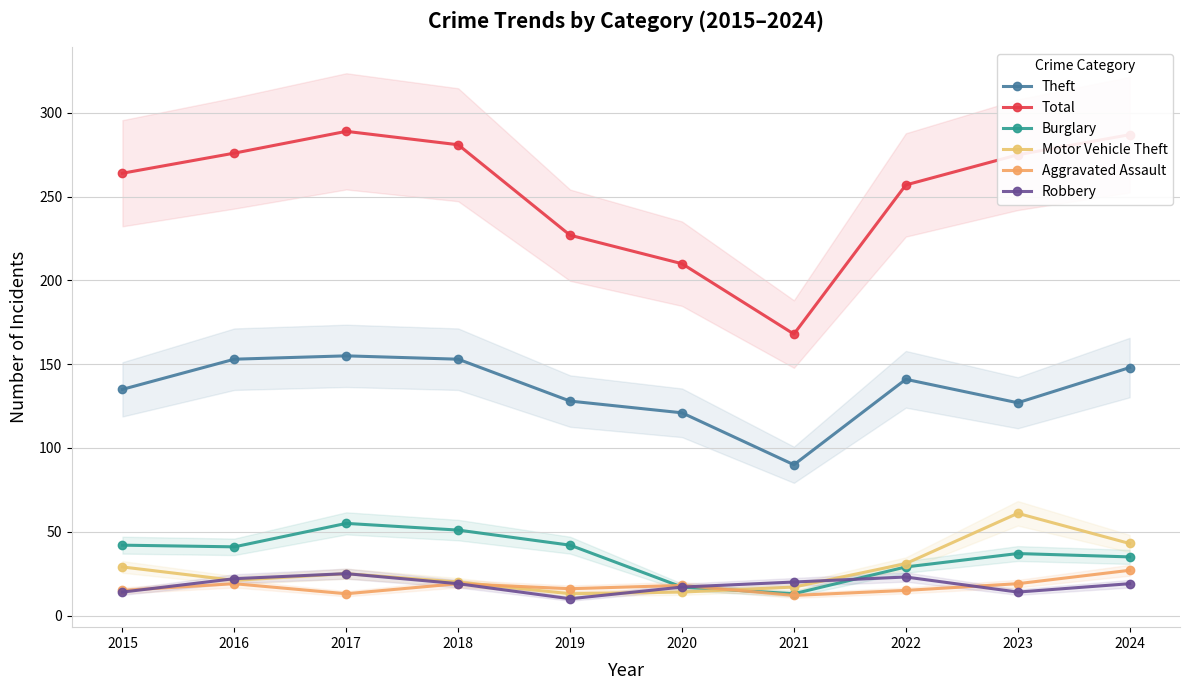

At 2019, list the series in order from largest to smallest.

Total, Theft, Burglary, Aggravated Assault, Motor Vehicle Theft, Robbery